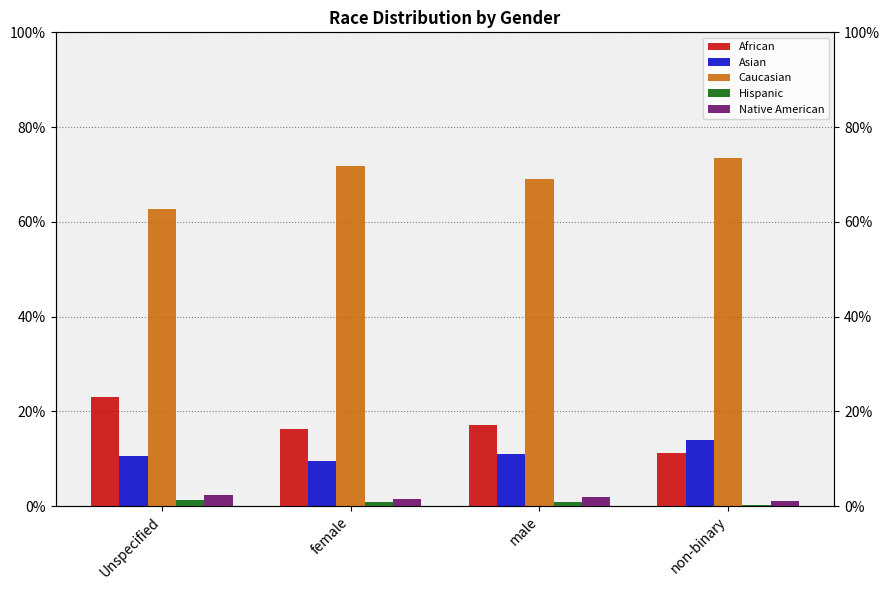

What is the difference between the Caucasian values at Unspecified and female?

0.1